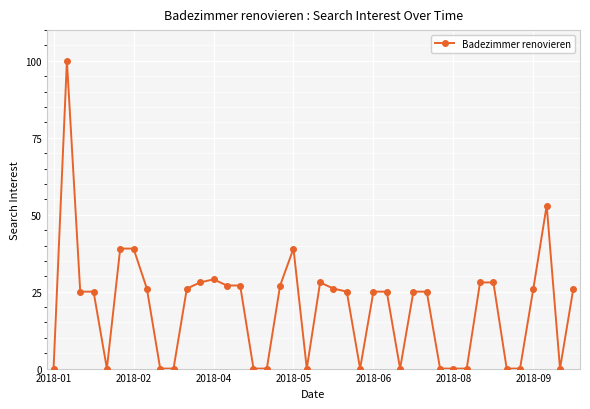

What is the greatest value displayed?

100